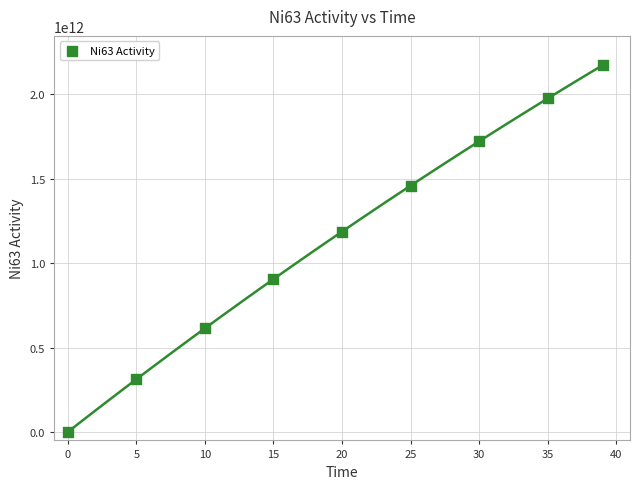

What Y value in the scatter plot is closest to 1085892124790?

1186732684994.1